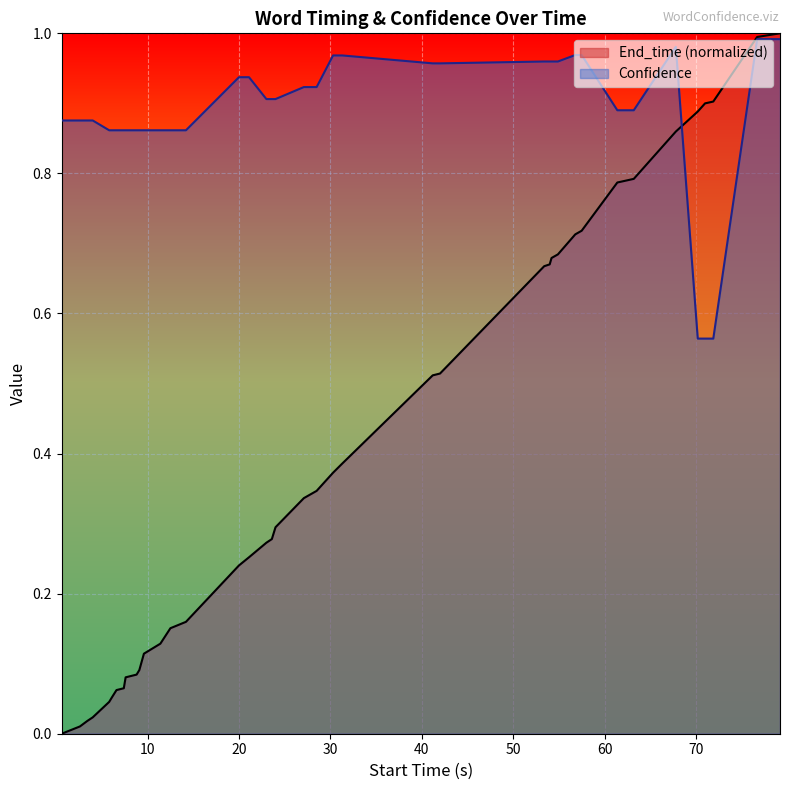

Which series has the widest spread of values?

End_time (normalized)